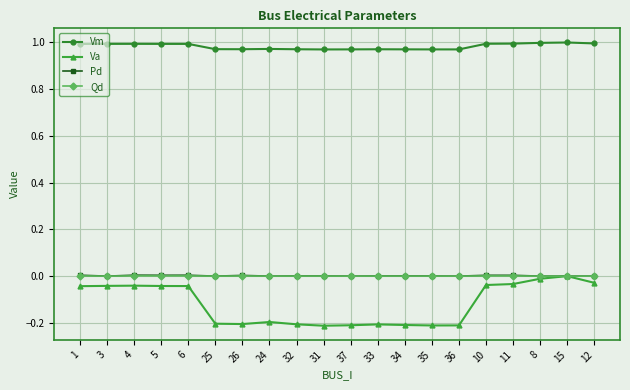

What are all the series names shown in the legend?

Vm, Va, Pd, Qd